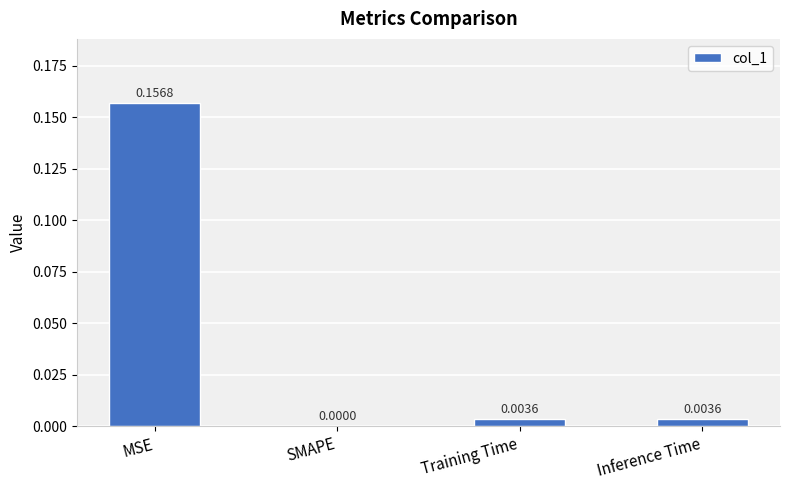

How many positive values are there?

3